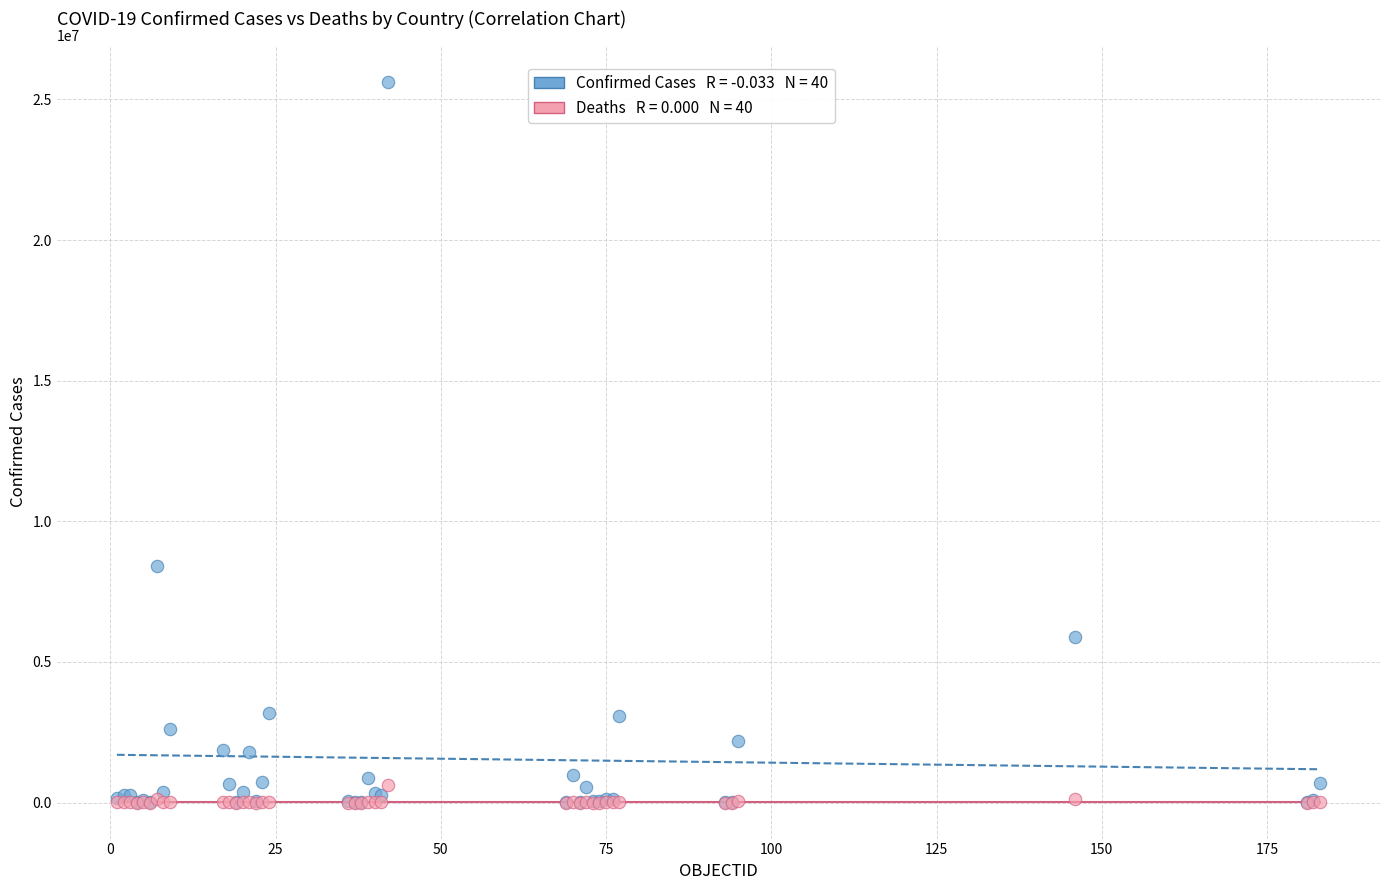

Across all series, what Y value is closest to 12817392?

8427778